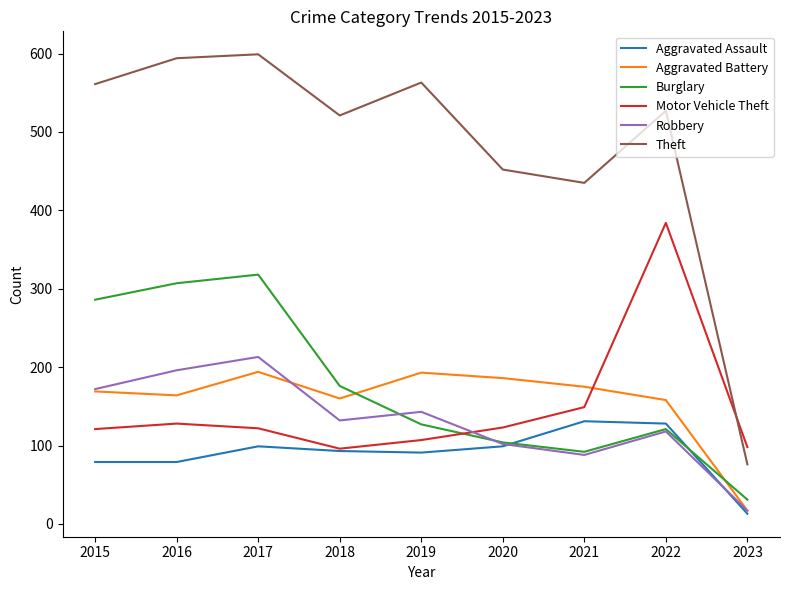

Which series has the widest spread of values?

Theft